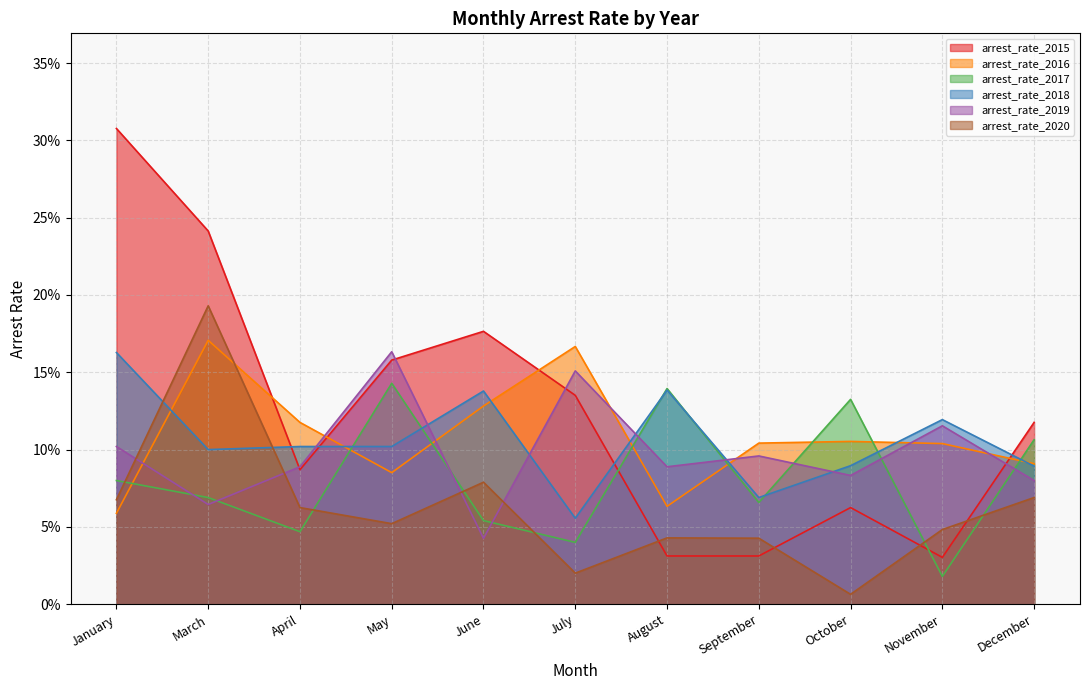

The value of arrest_rate_2017 at September is 0.1. True or false?

True